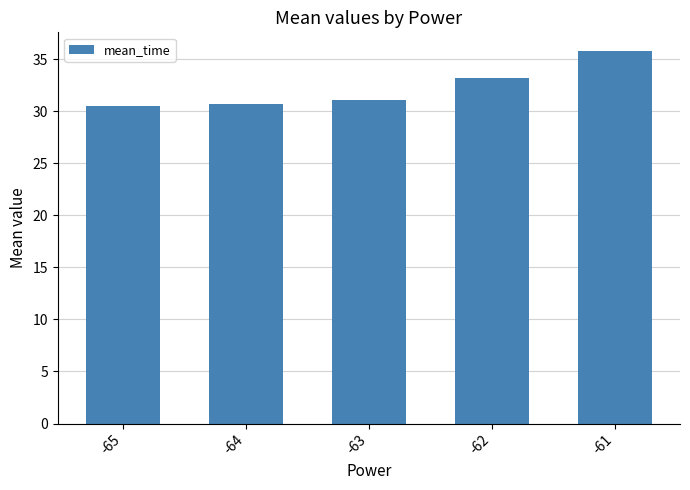

What is the greatest value displayed?

35.8